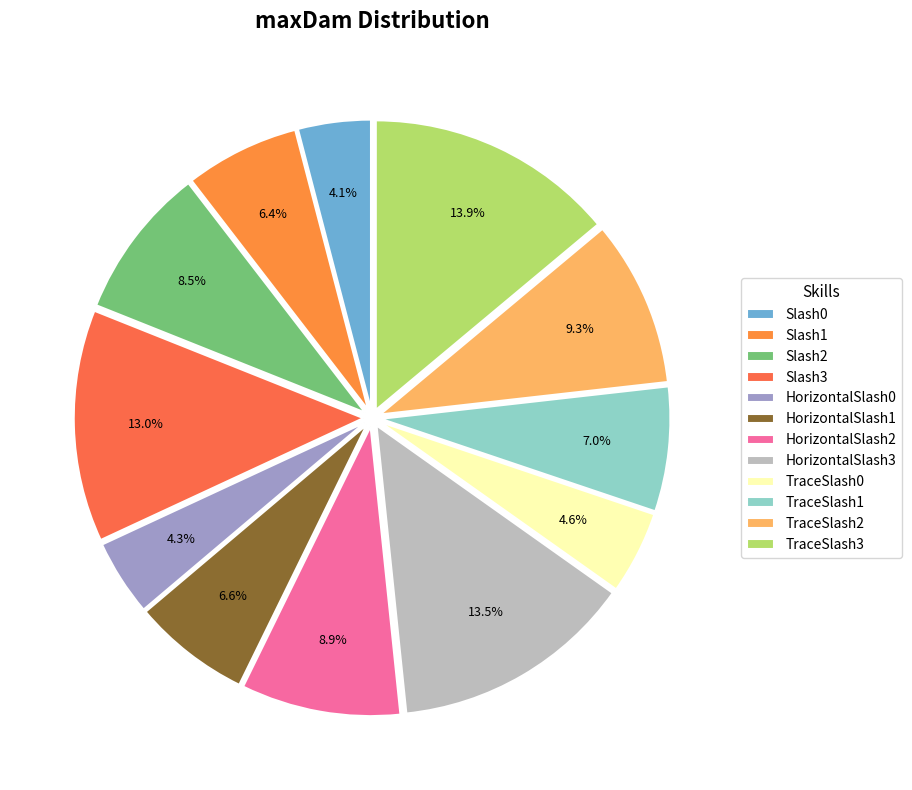

How many slices are in this pie chart?

12